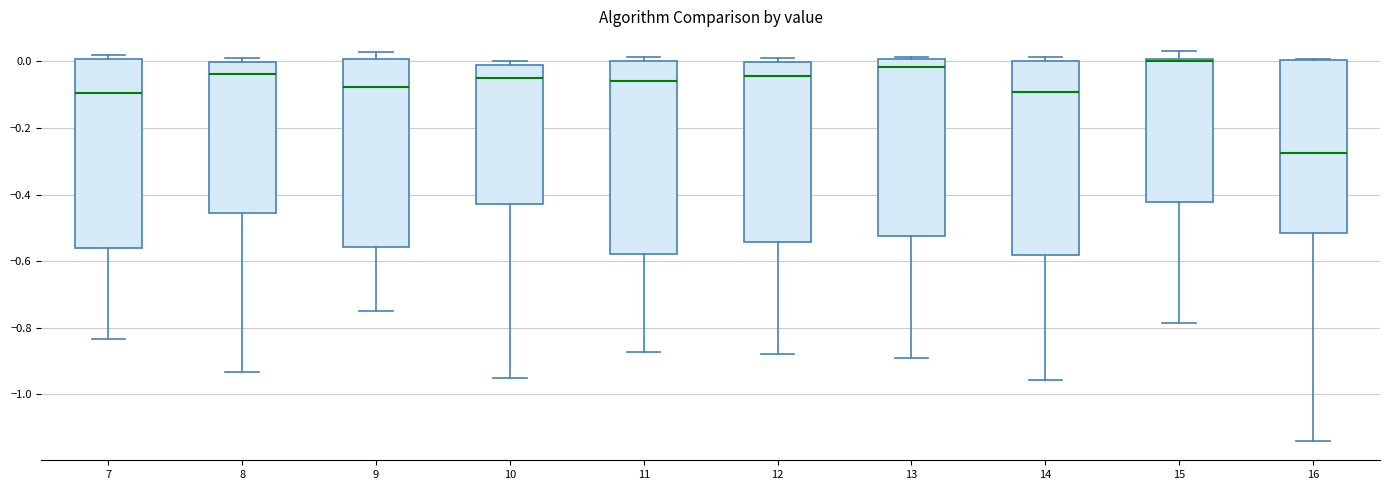

Reading left to right, transcribe this box plot: for each box, give where its median line is, the range the box spans, and where its two whiskers end, as read against the y-axis. The values are not printed on the chart, so give them approximately, as read against the axis.

7: median -0.10, box -0.56 to 0.00, whiskers -0.84 to 0.02
8: median -0.04, box -0.46 to 0.00, whiskers -0.94 to 0.02
9: median -0.08, box -0.56 to 0.00, whiskers -0.76 to 0.02
10: median -0.06, box -0.42 to -0.02, whiskers -0.96 to 0.00
11: median -0.06, box -0.58 to 0.00, whiskers -0.88 to 0.02
12: median -0.04, box -0.54 to 0.00, whiskers -0.88 to 0.02
13: median -0.02, box -0.52 to 0.00, whiskers -0.90 to 0.02
14: median -0.10, box -0.58 to 0.00, whiskers -0.96 to 0.02
15: median 0.00, box -0.42 to 0.00, whiskers -0.78 to 0.04
16: median -0.28, box -0.52 to 0.00, whiskers -1.14 to 0.00